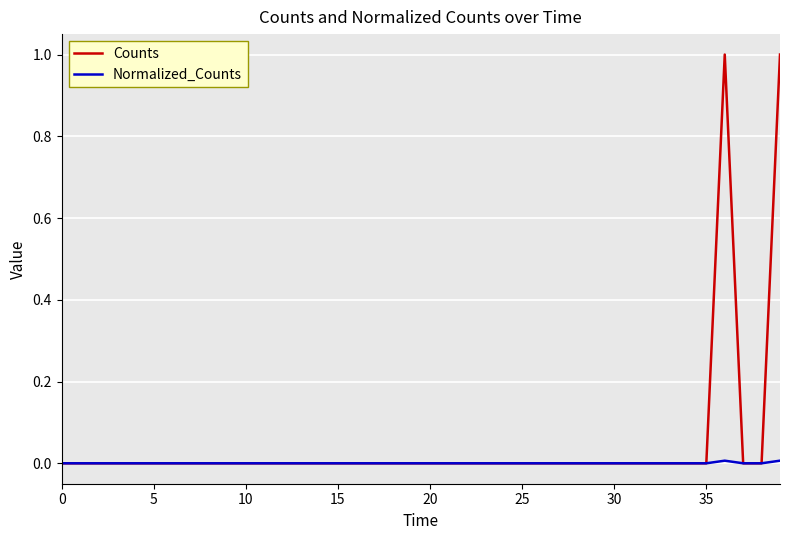

Rank the series by their maximum value, from lowest to highest.

Normalized_Counts, Counts